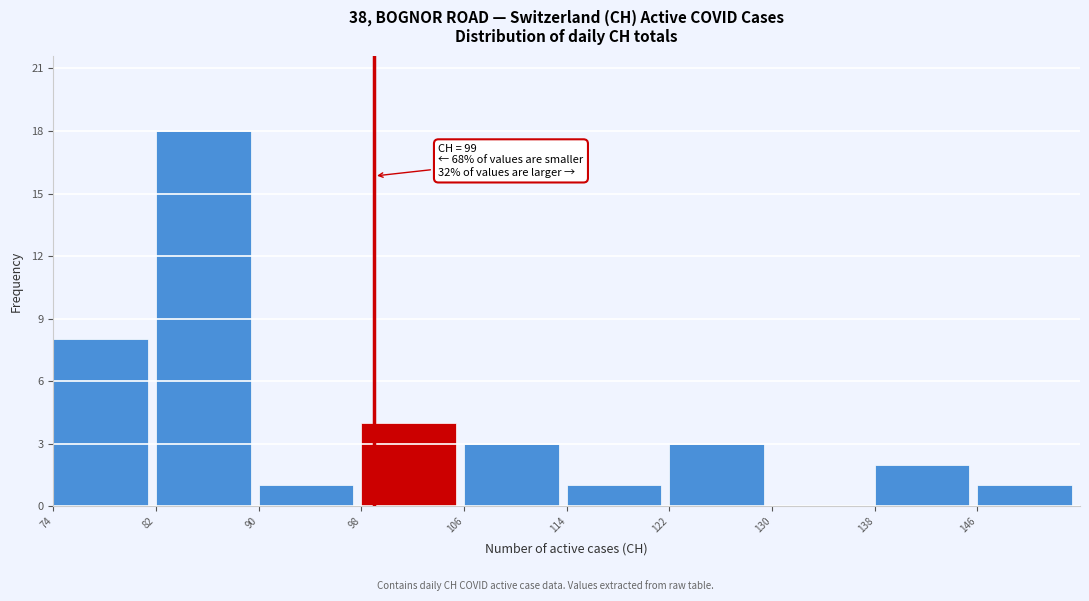

Over which range of the x-axis is the bar tallest?

82 to 90